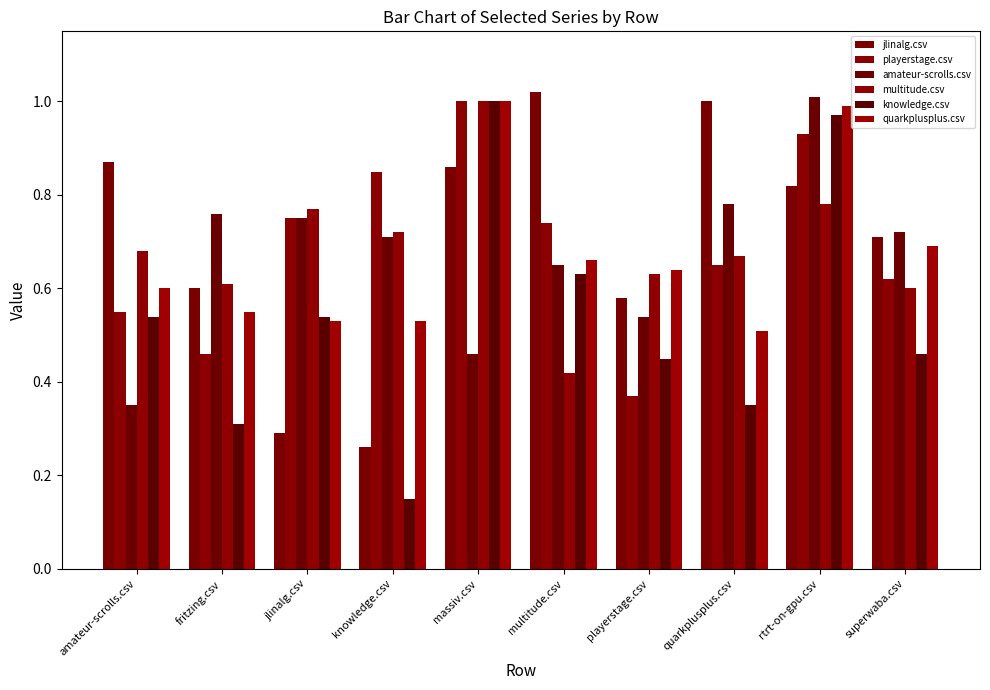

Which category has the lowest value in the amateur-scrolls.csv series?

amateur-scrolls.csv